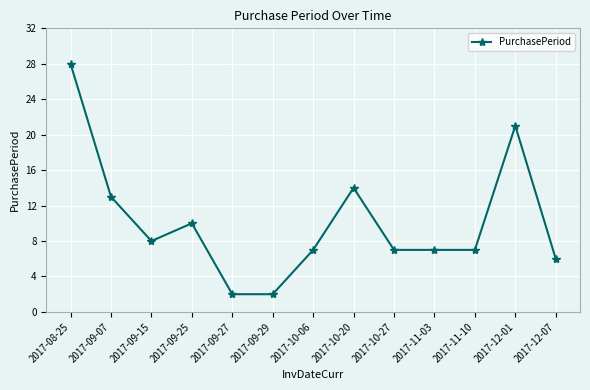

Reading left to right, list all the values displayed in this chart.

2017-08-25=28	2017-09-07=13	2017-09-15=8	2017-09-25=10	2017-09-27=2	2017-09-29=2	2017-10-06=7	2017-10-20=14	2017-10-27=7	2017-11-03=7	2017-11-10=7	2017-12-01=21	2017-12-07=6